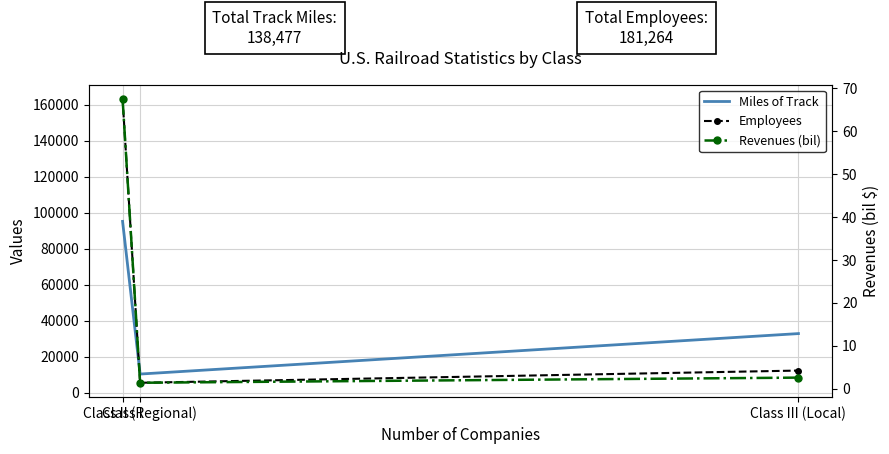

Is the value of Revenues (bil) at Class III (Local) greater than the value of Miles of Track at Class III (Local)?

No